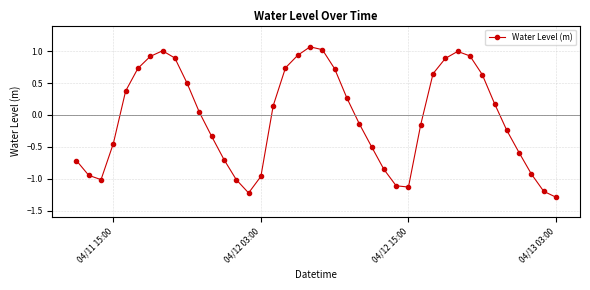

Count the number of categories in the chart.

40